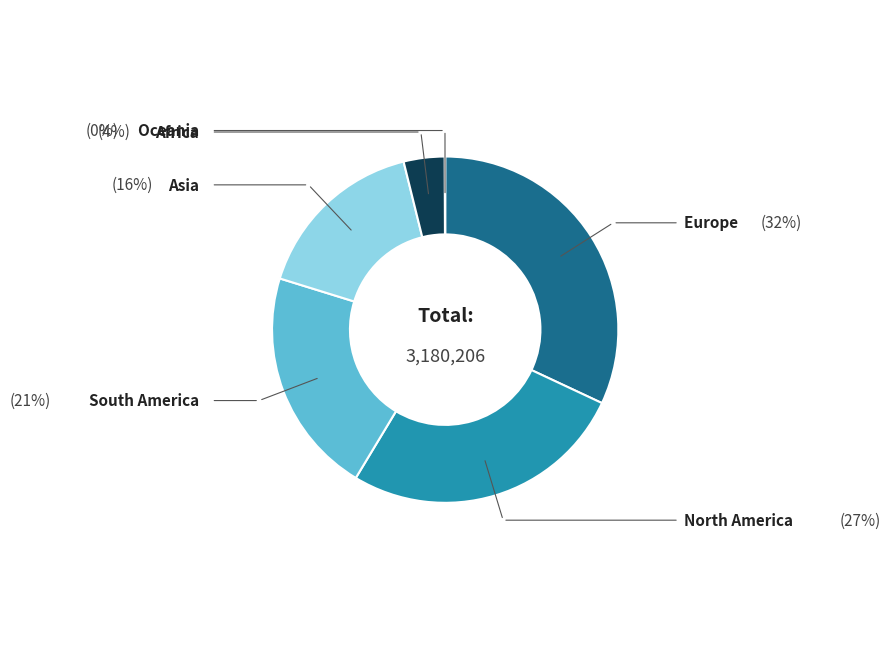

Which slice is the largest?

Europe